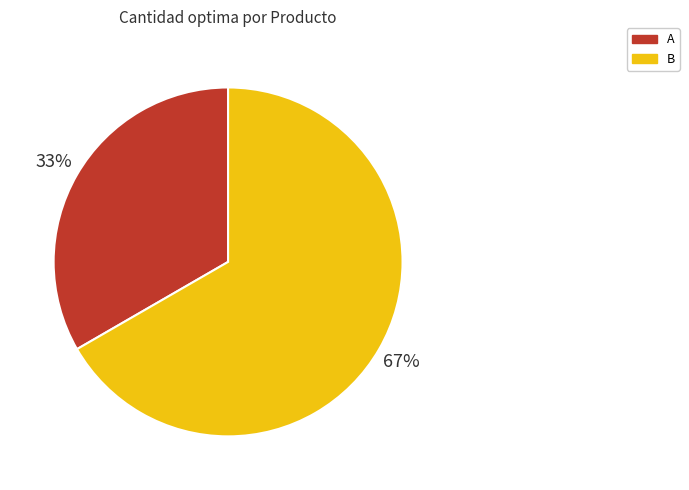

Count the number of slices in the pie.

2